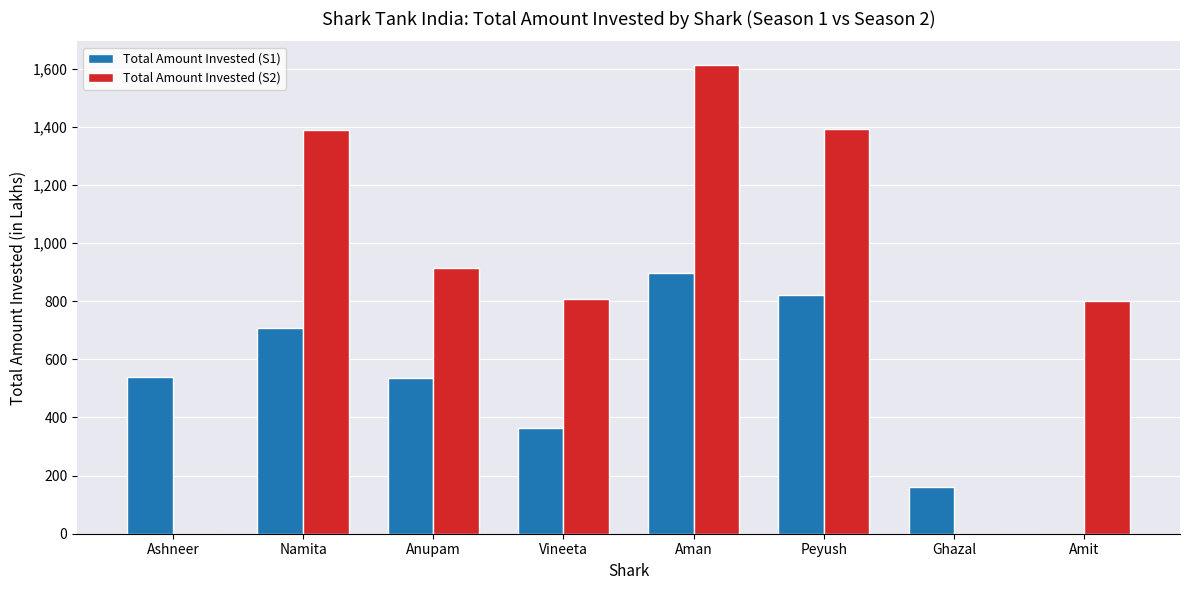

Is it true that Total Amount Invested (S1) equals 1252.9 at Peyush?

False